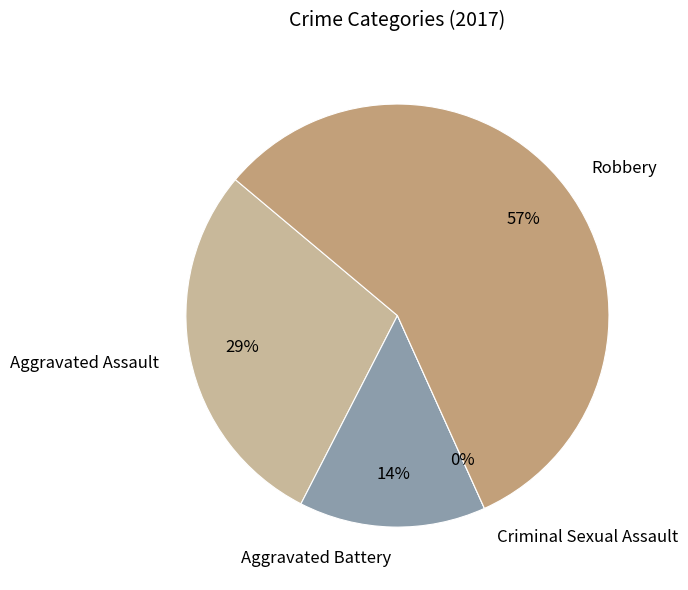

Is Robbery the majority of the pie?

Yes